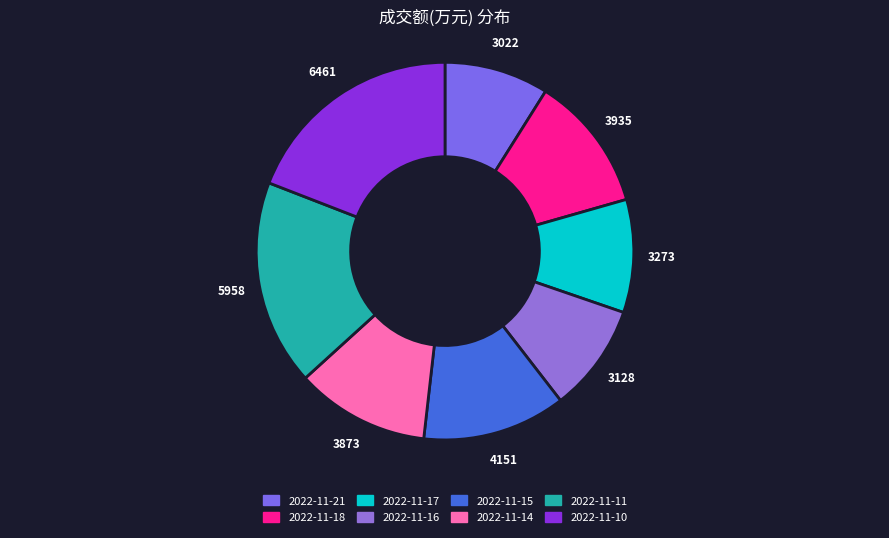

Between 2022-11-15 and 2022-11-10, which is larger?

2022-11-10